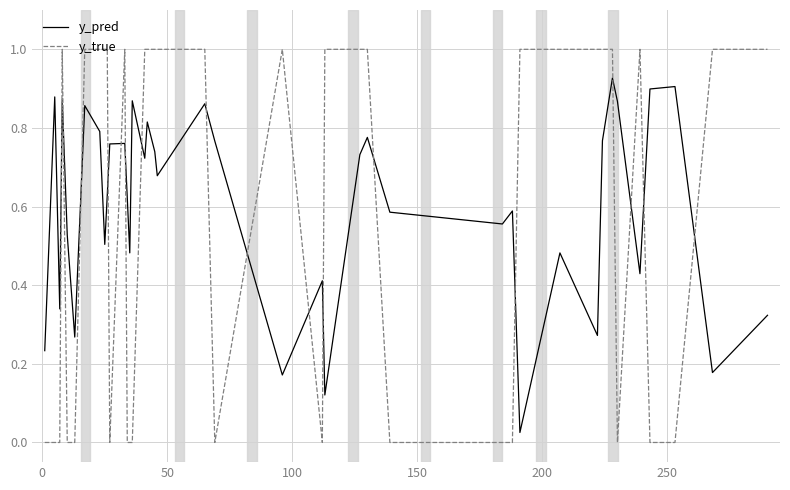

What is the maximum value for y_true?

1.0